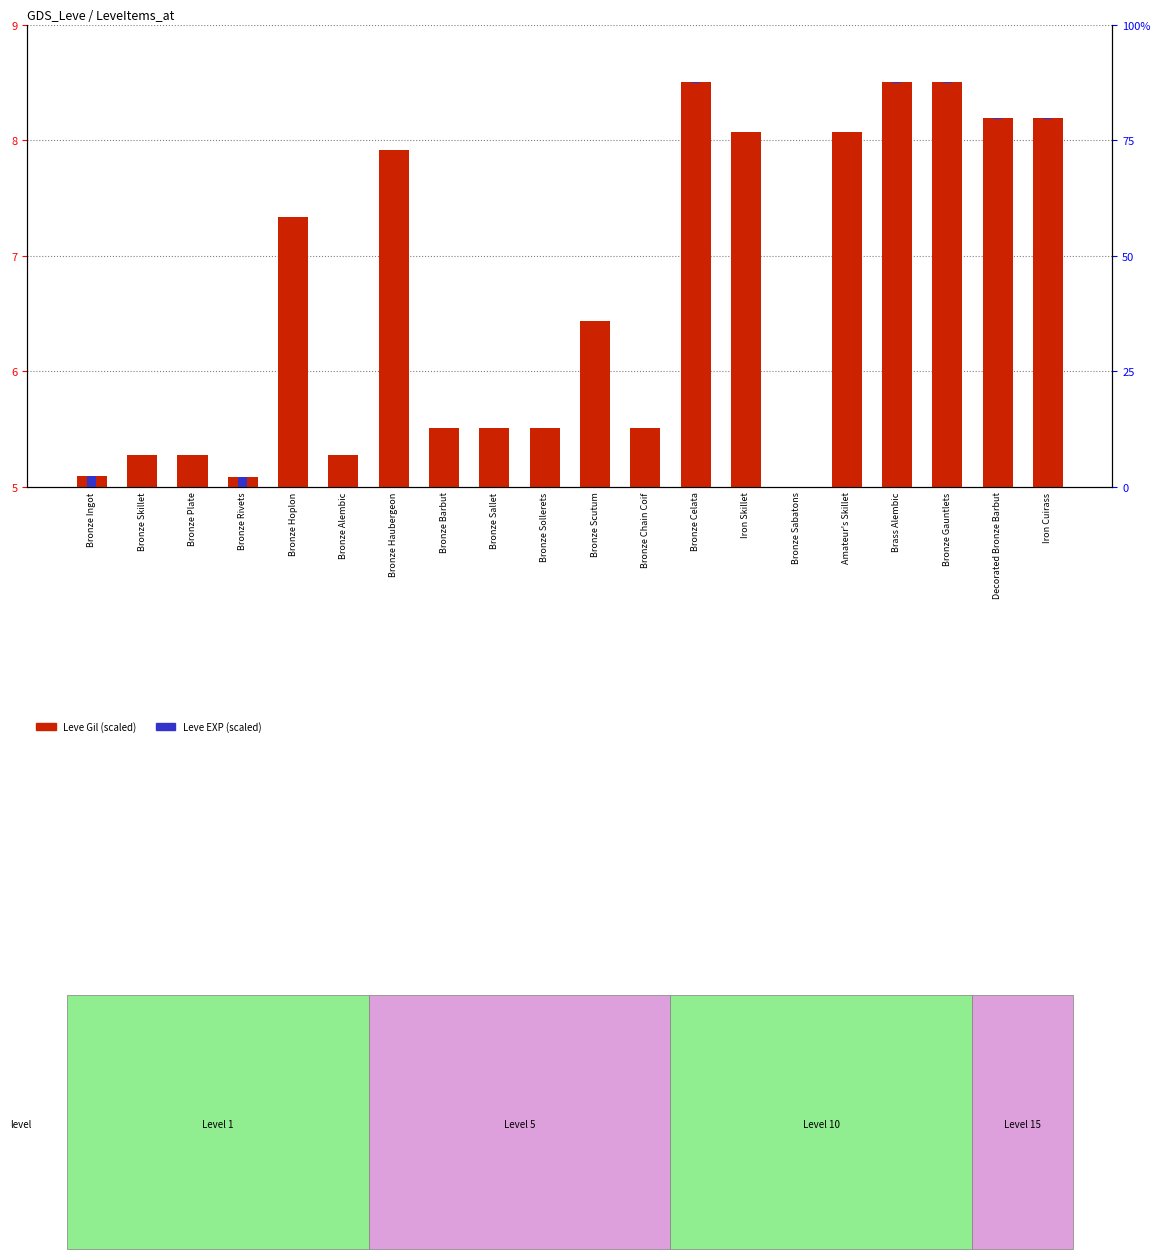

What is the minimum value for Leve Gil?

5.0